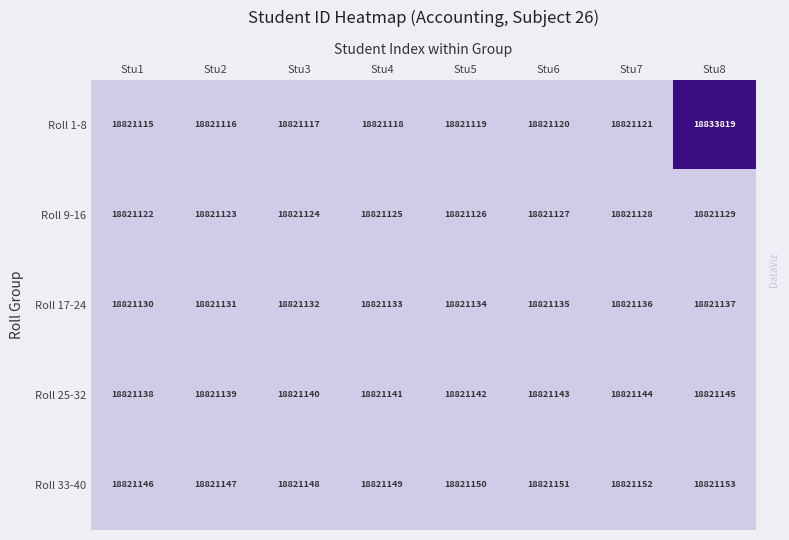

How many series are shown in this chart?

5